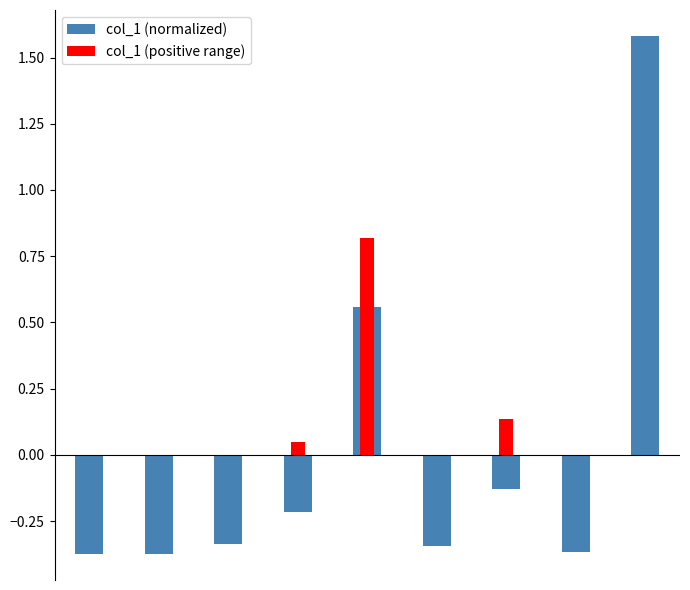

How many data points in col_1 (positive range) are above 0?

3